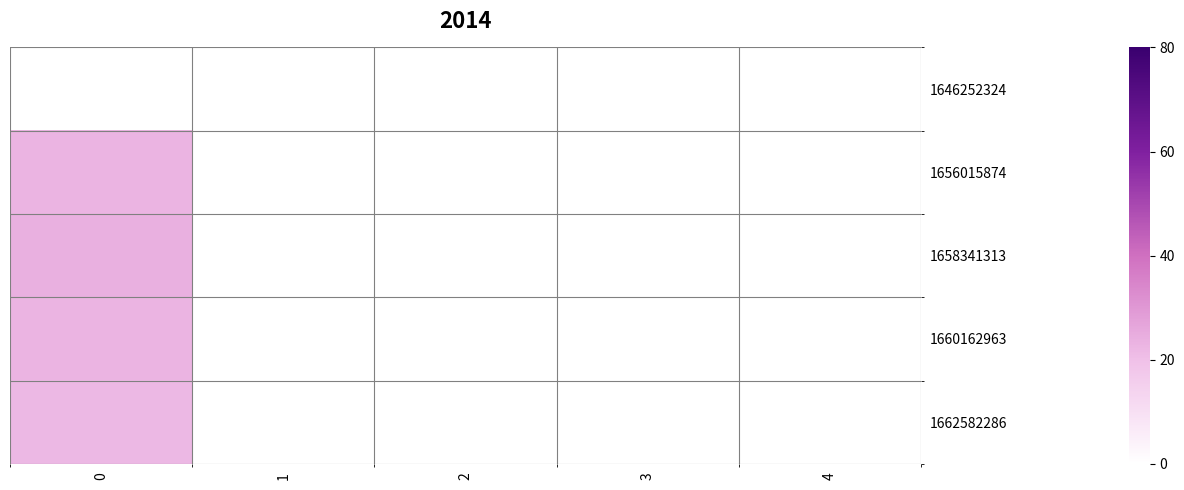

How many series are shown in this chart?

5